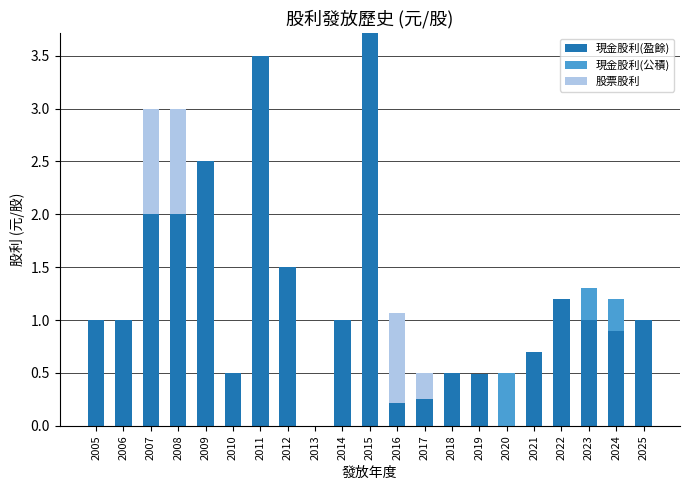

What is the maximum value for 現金股利(盈餘)?

3.7